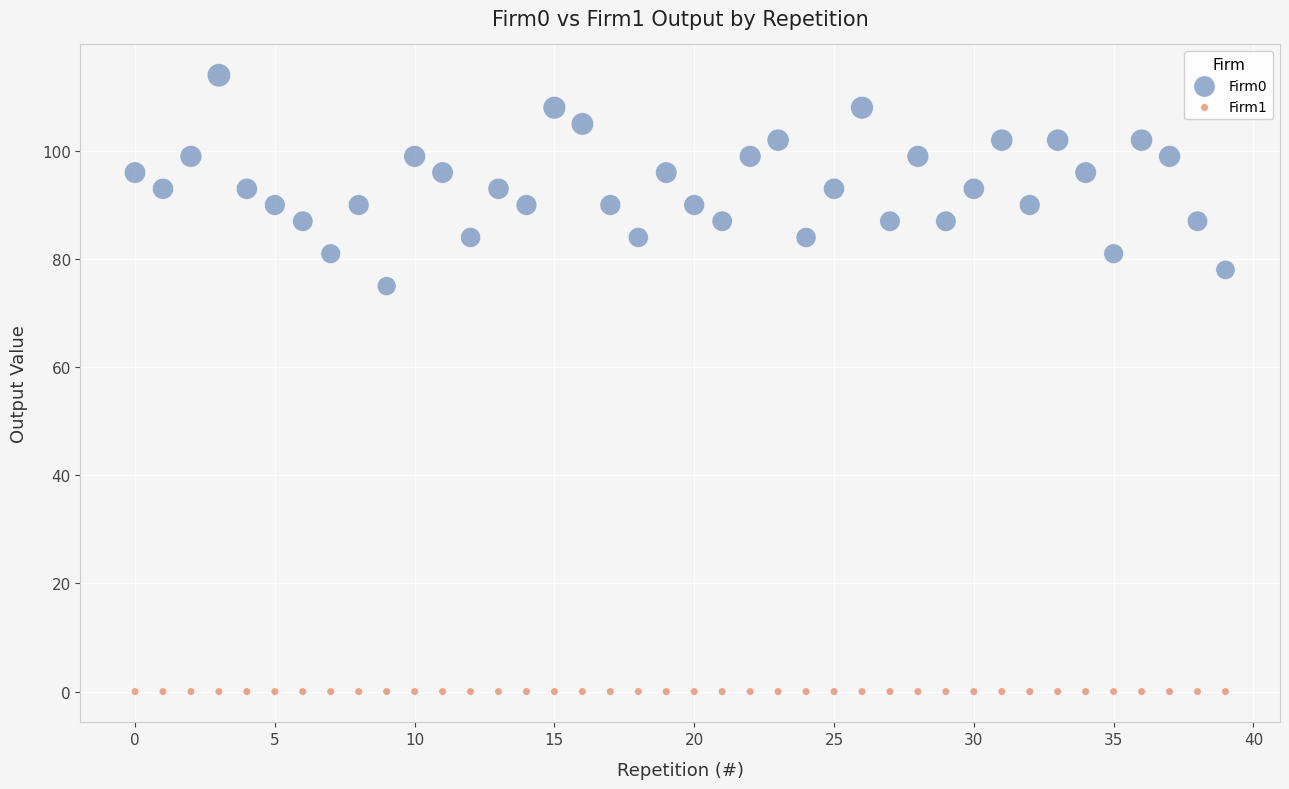

Which series contains the highest Y value?

Firm0